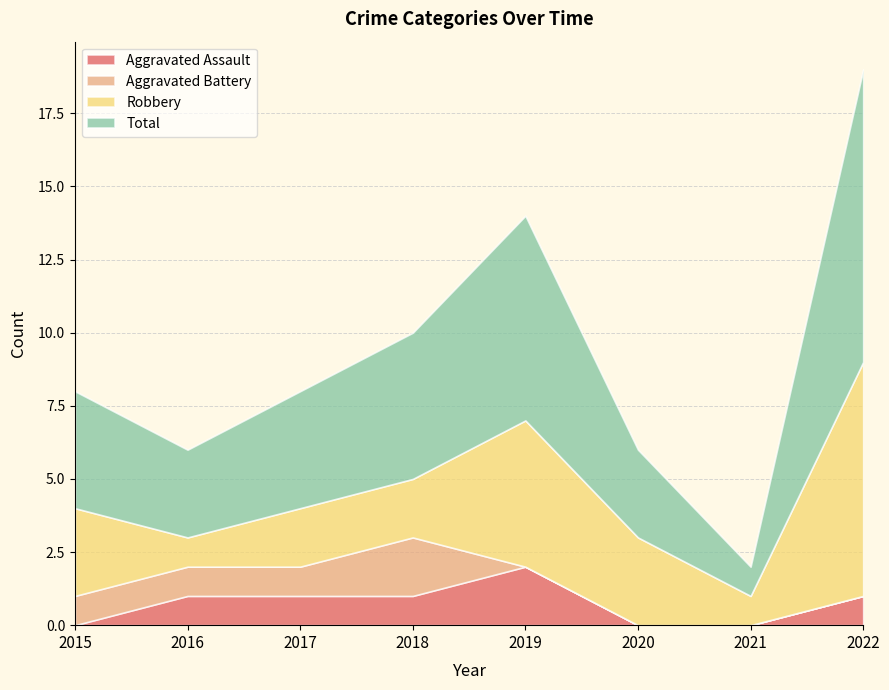

At which label does Aggravated Battery reach its peak?

2018